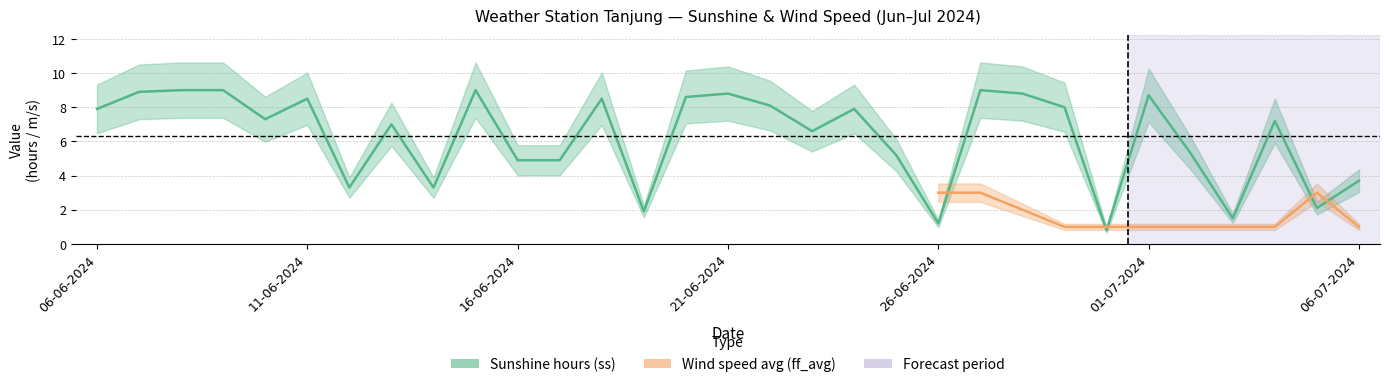

How many data points are above 7?

17